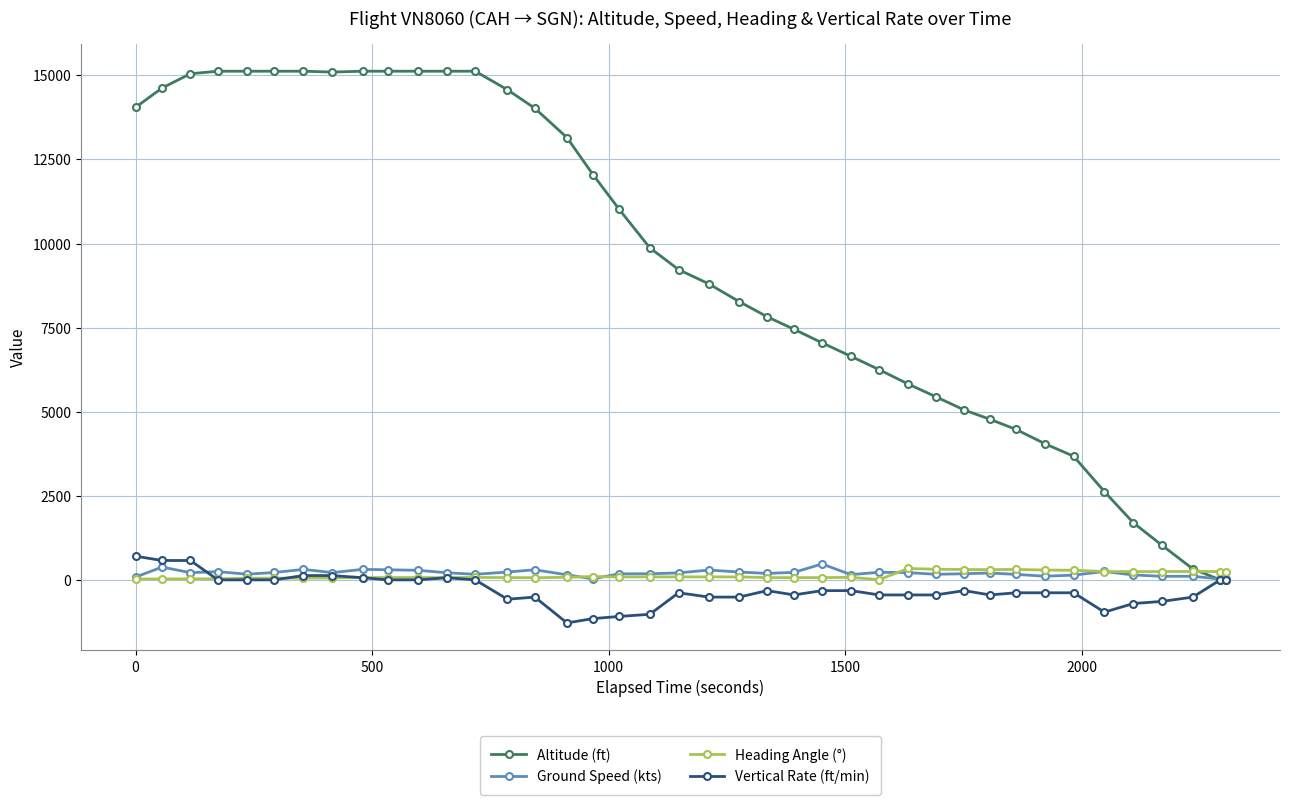

Which series has the largest range (max minus min)?

Altitude (ft)